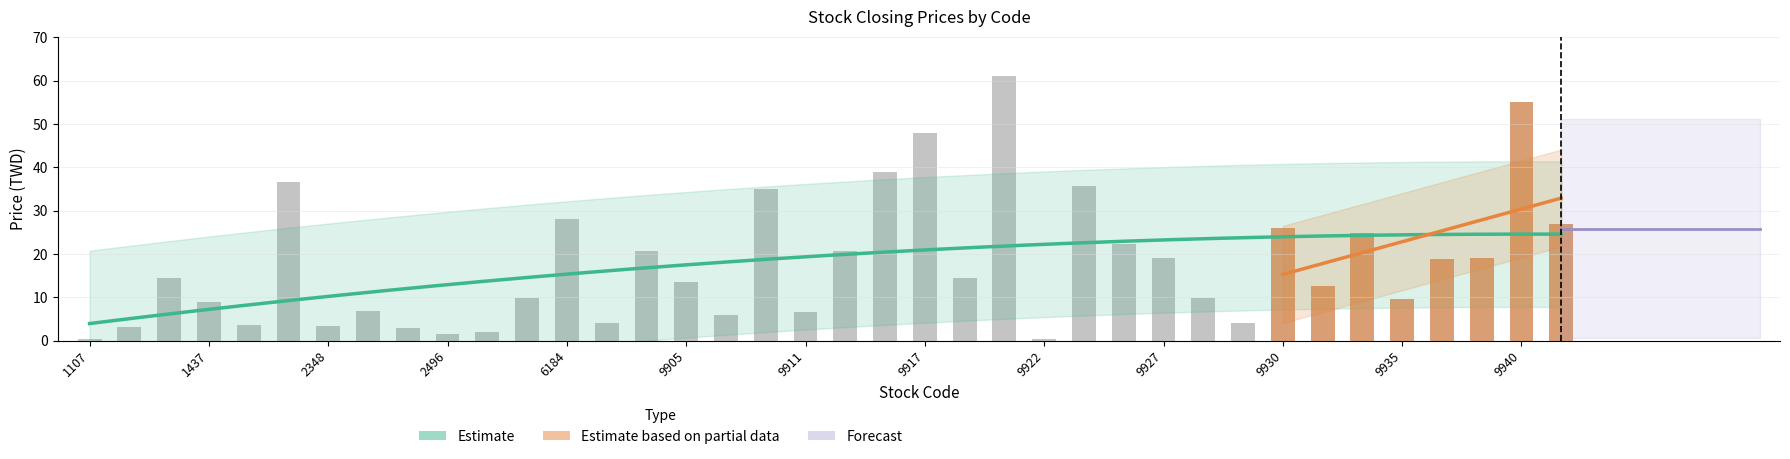

What is the difference between the close_price values at 2443 and 9917?

45.0